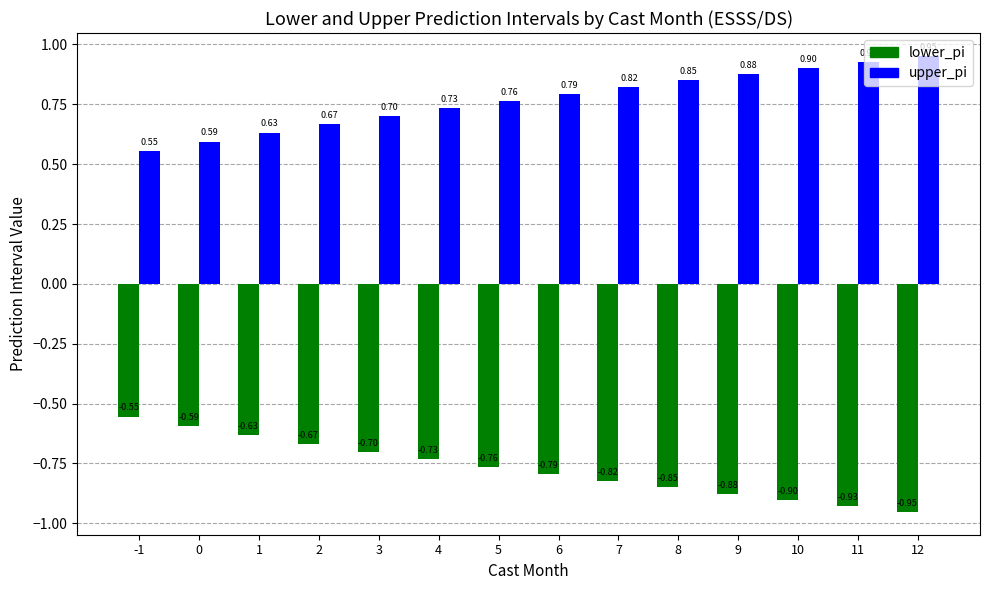

What is the difference between the maximum and minimum values in the lower_pi series?

0.4